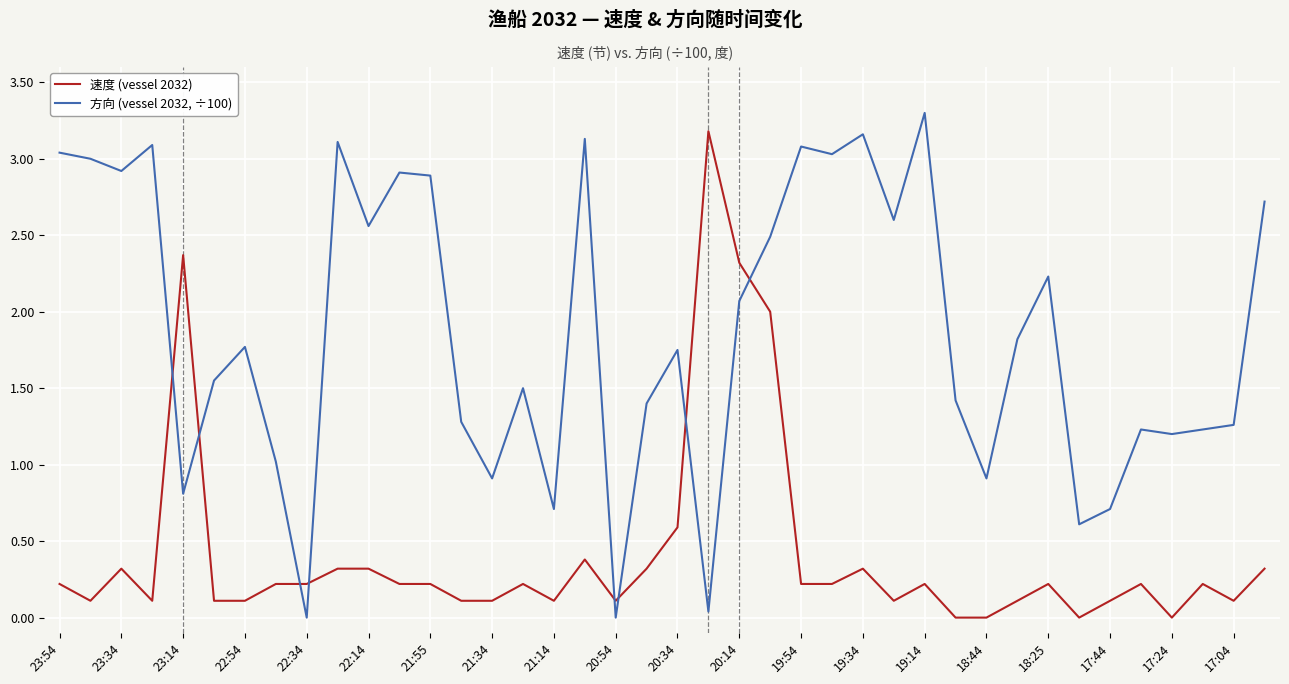

Which series has the largest total across all categories?

方向 (vessel 2032, ÷100)